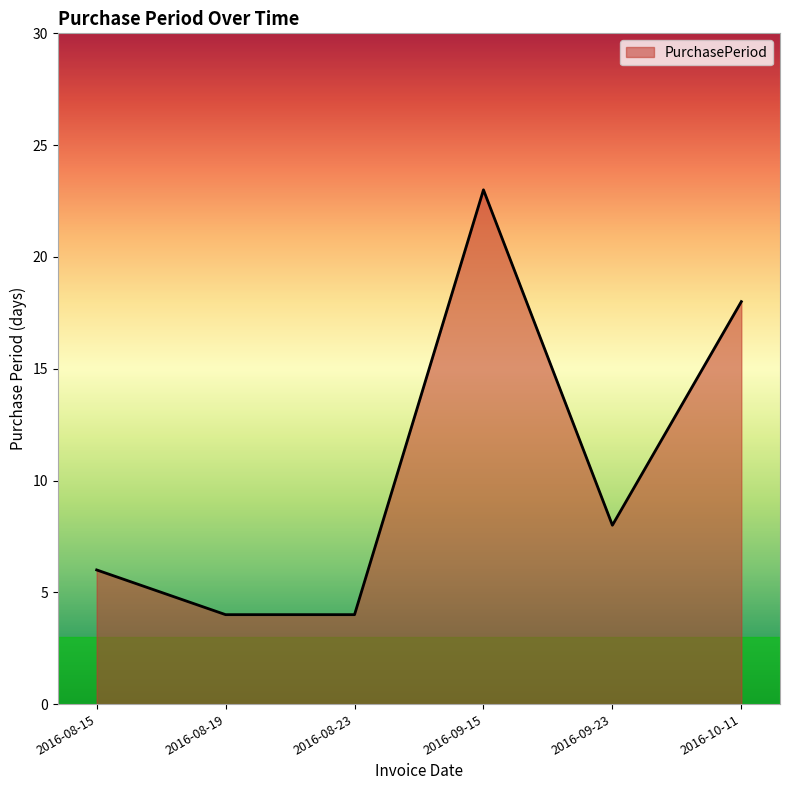

What is the sum of the values at 2016-08-19 and 2016-08-15?

10